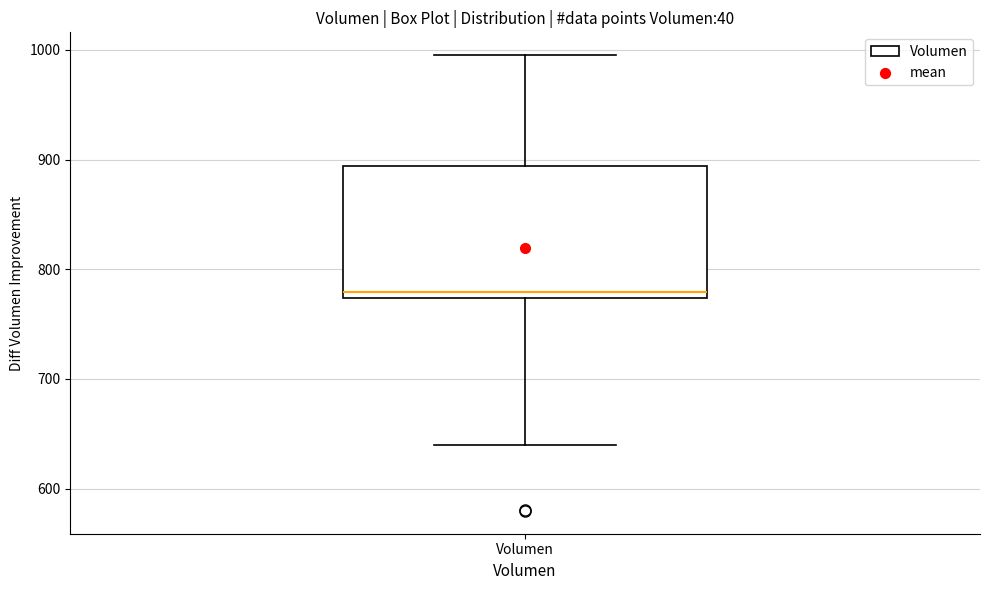

Transcribe this box plot: give where the median line is, the range the box spans, and where the two whiskers end, as read against the y-axis. The values are not printed on the chart, so give them approximately, as read against the axis.

median 780, box 770 to 890, whiskers 640 to 1000